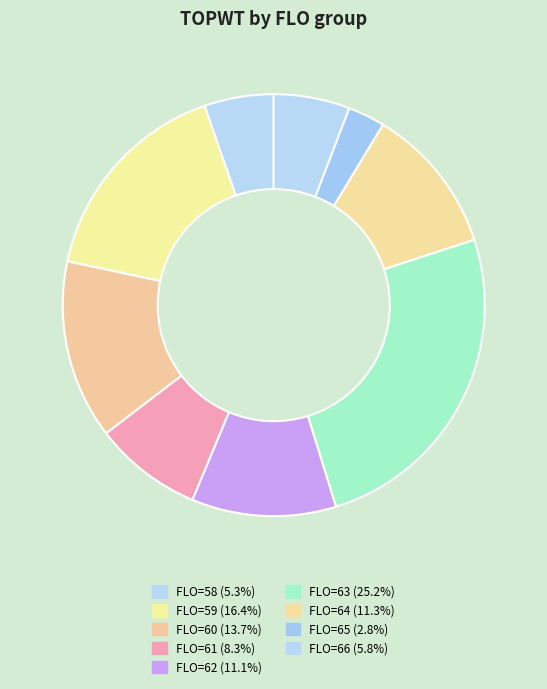

How many slices are in this pie chart?

9